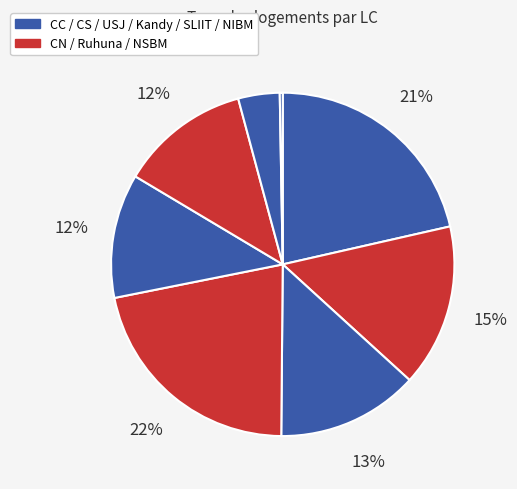

How many slices are in this pie chart?

8